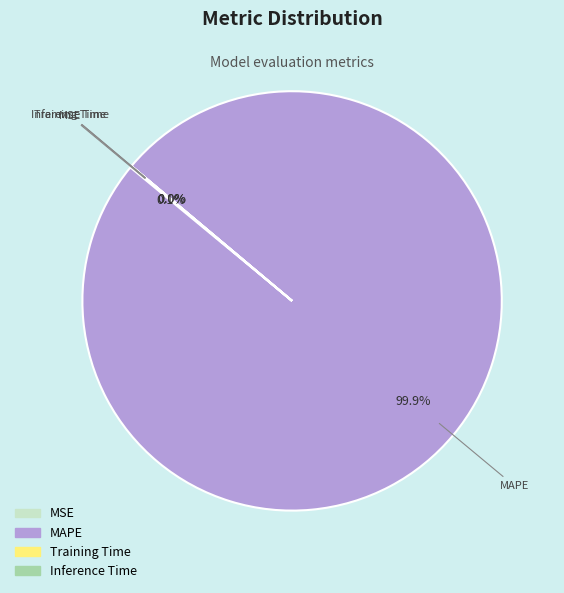

To the nearest percent, what is the average slice percentage?

25%